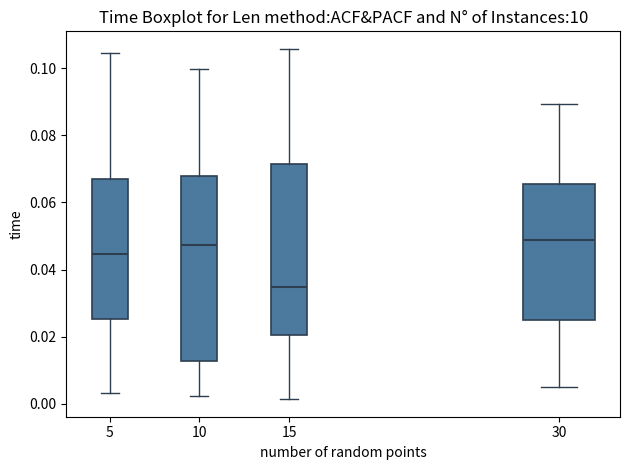

Which box is the tallest, from its lower edge to its upper edge?

10